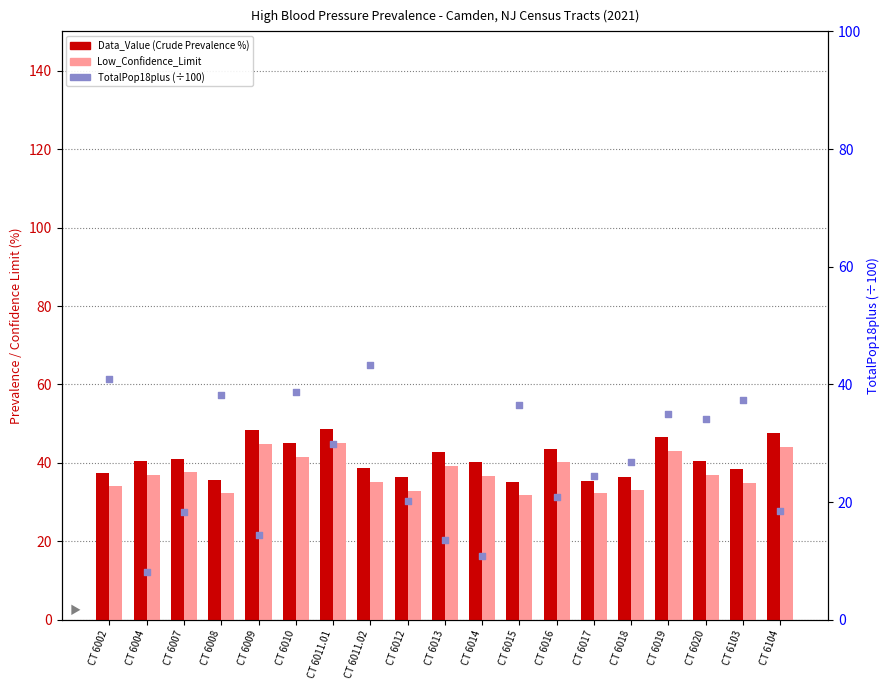

What is the total value across all series at CT 6008?

106.2